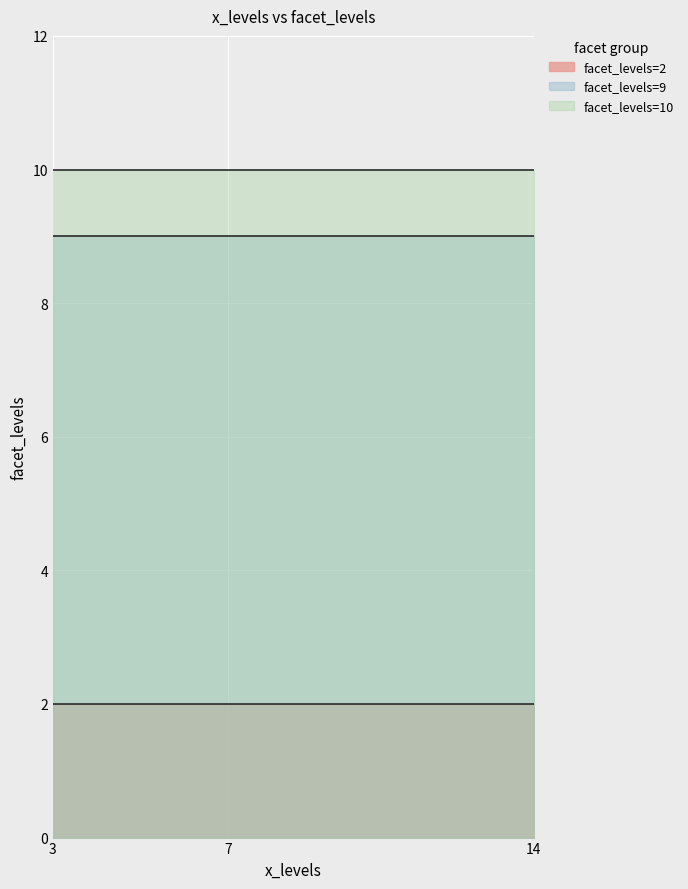

What is the label of the 8th point from the left?

14